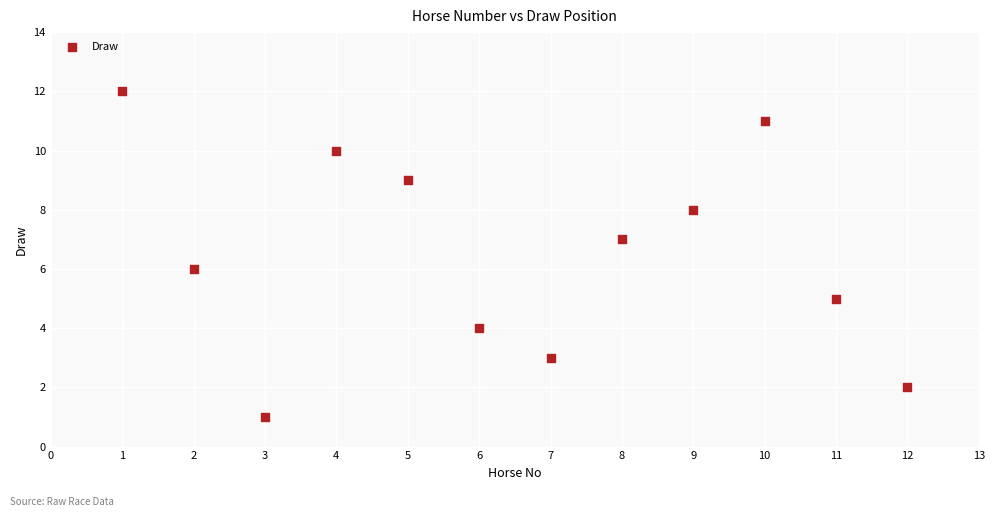

What is the range of X values (max minus min)?

11